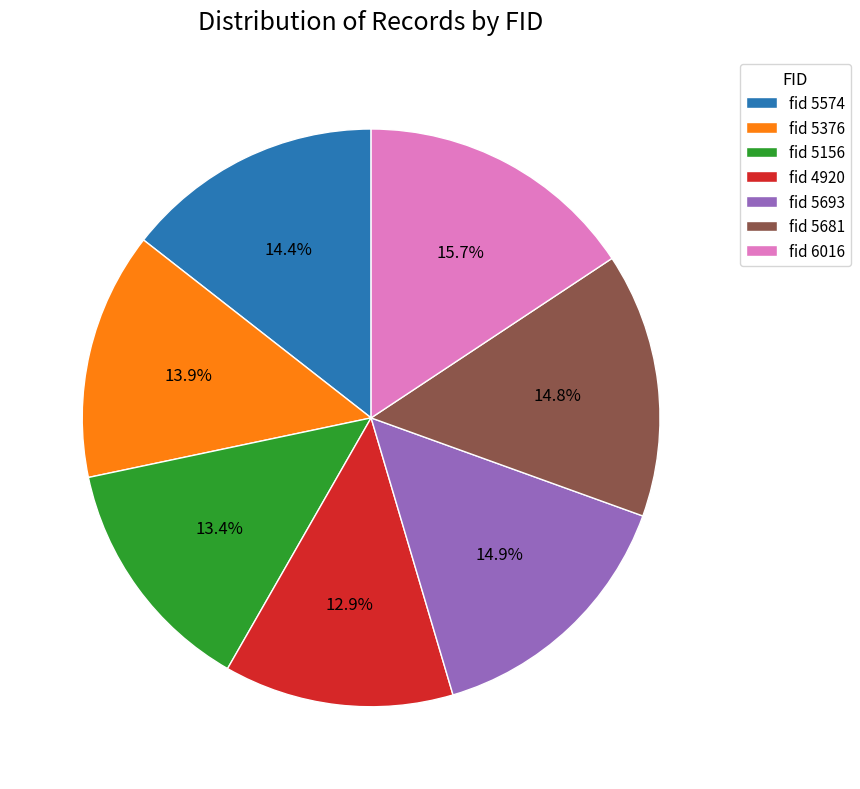

Is there a majority slice in this chart?

No